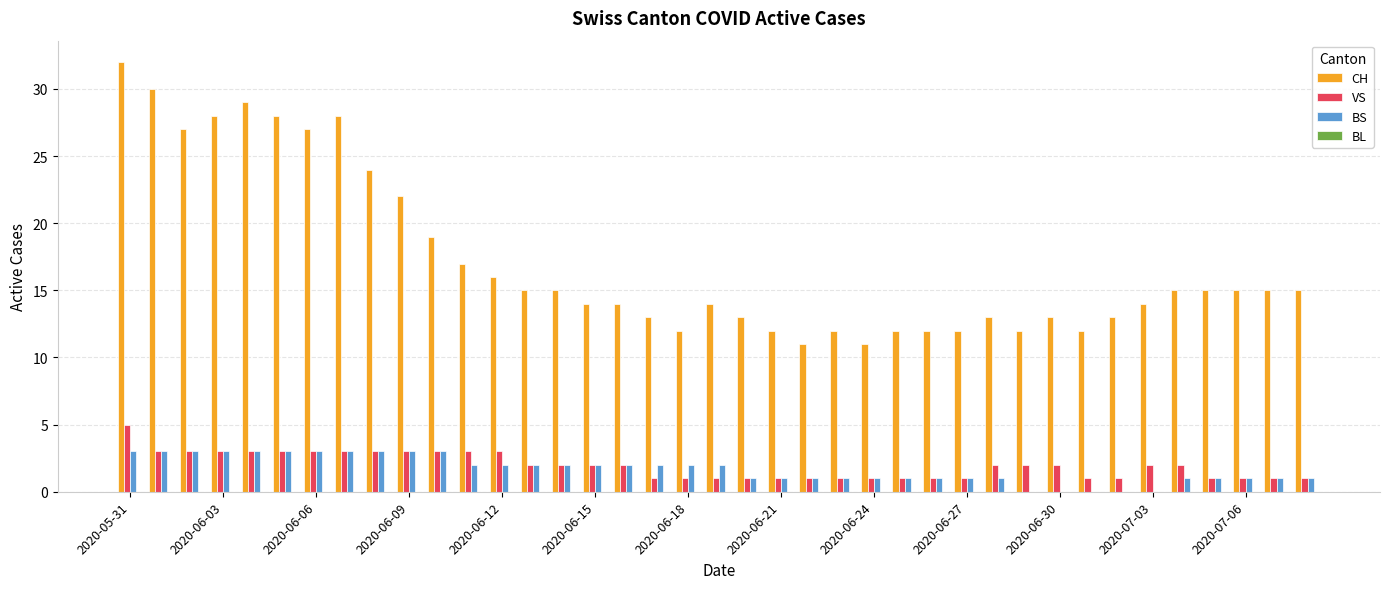

What is the maximum value for BS?

3